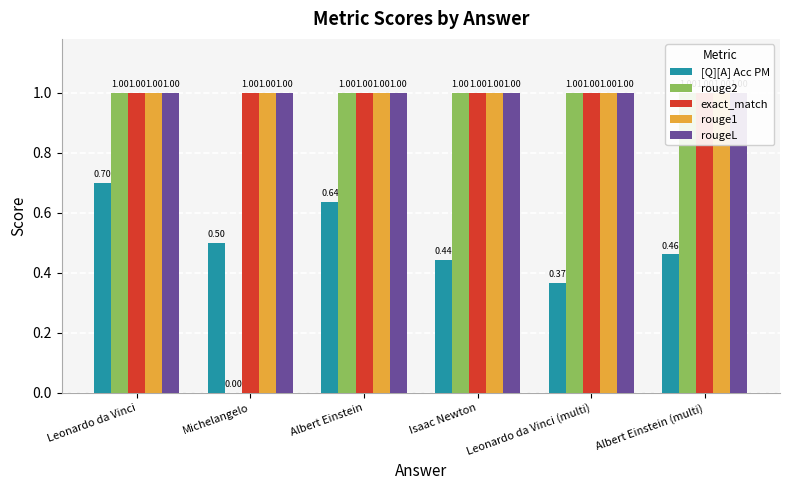

List the series in order of their peak value, highest first.

rouge2, exact_match, rouge1, rougeL, [Q][A] Acc PM